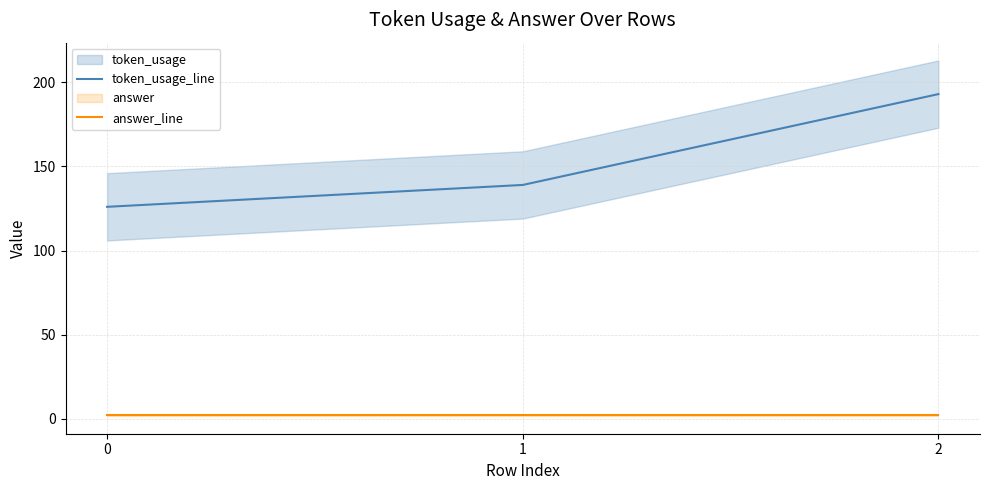

Which series changed the most between 0 and 2?

token_usage_line